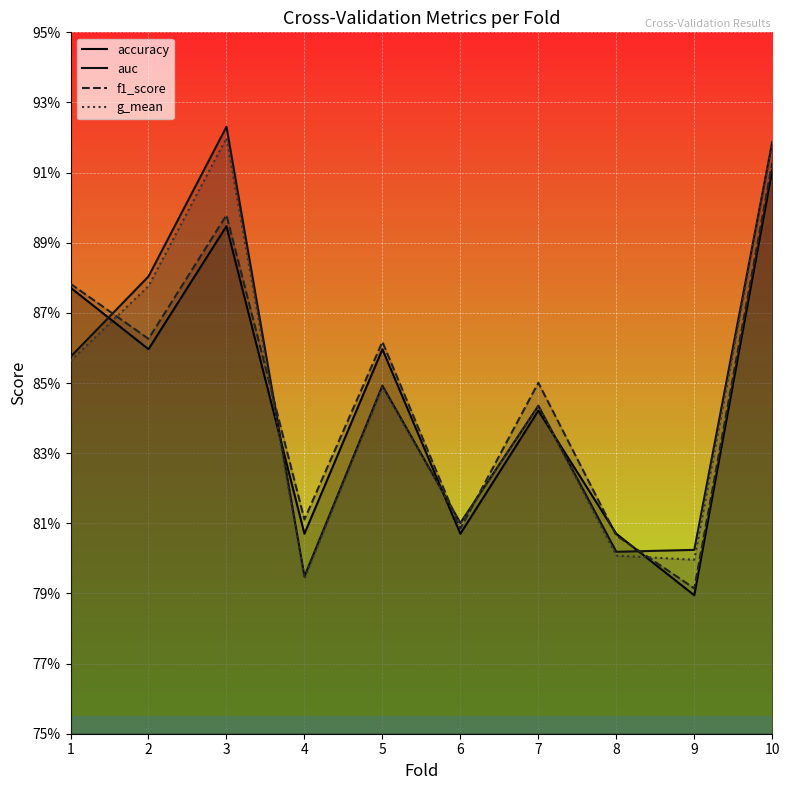

What is the average value of the auc series?

0.8